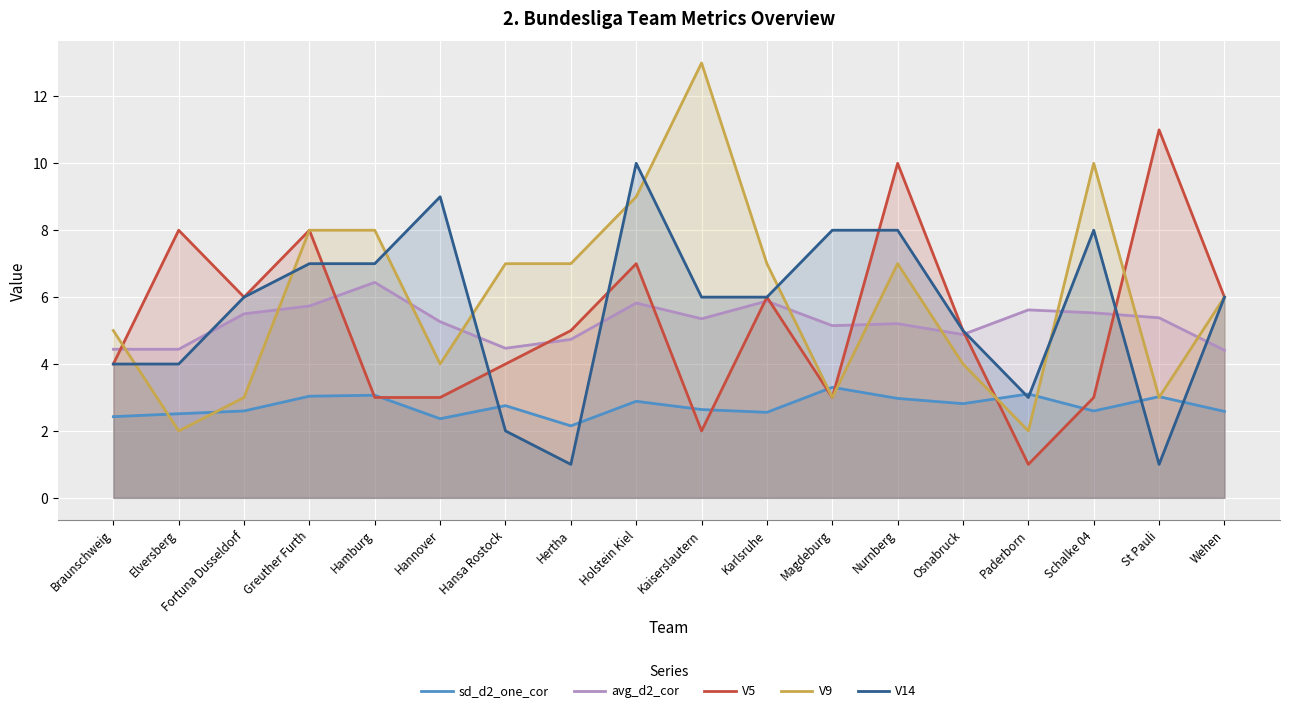

What is the difference between the maximum and minimum values in the avg_d2_cor series?

2.0